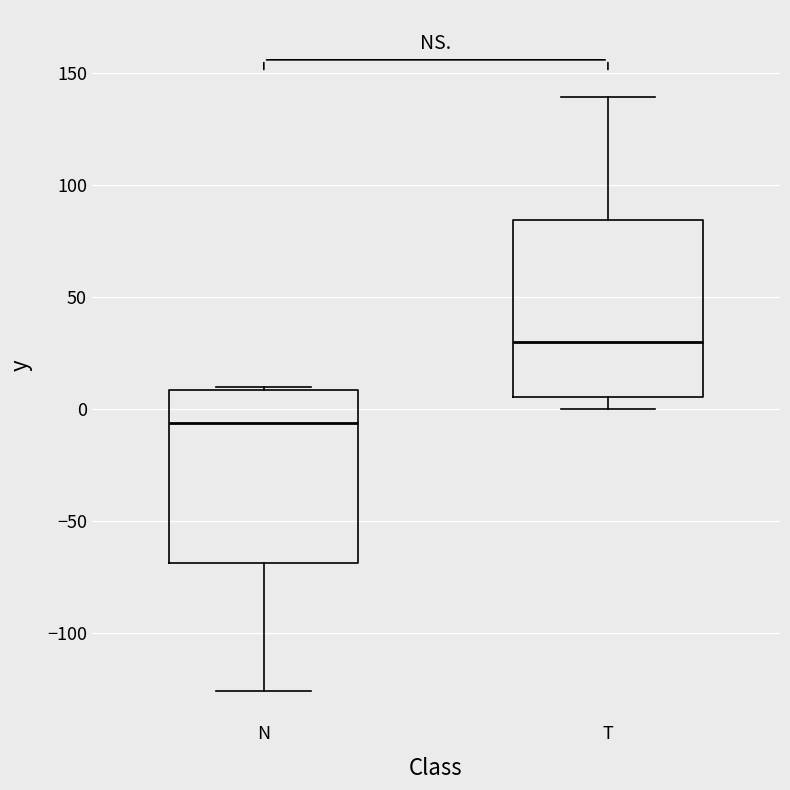

Where does the median line of the box for N sit on the y-axis? The values are not printed on the chart, so give them approximately, as read against the axis.

-5